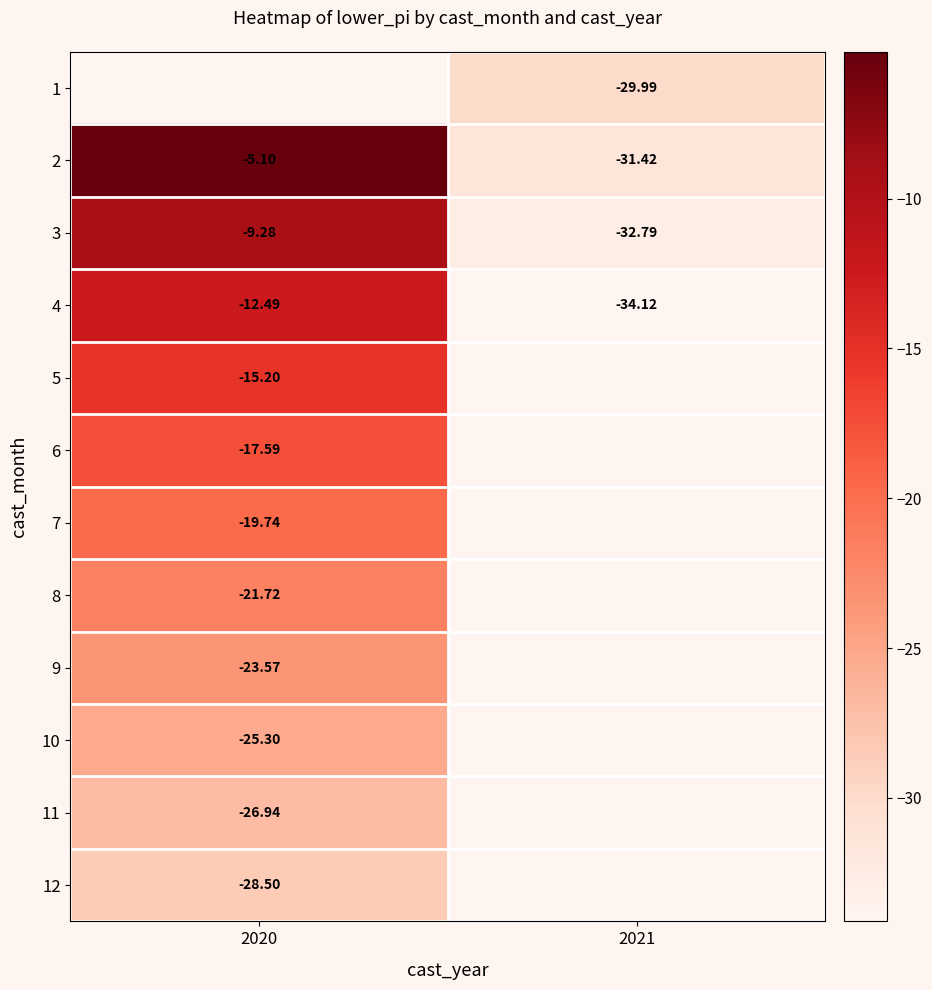

Which series has the largest total across all categories?

2